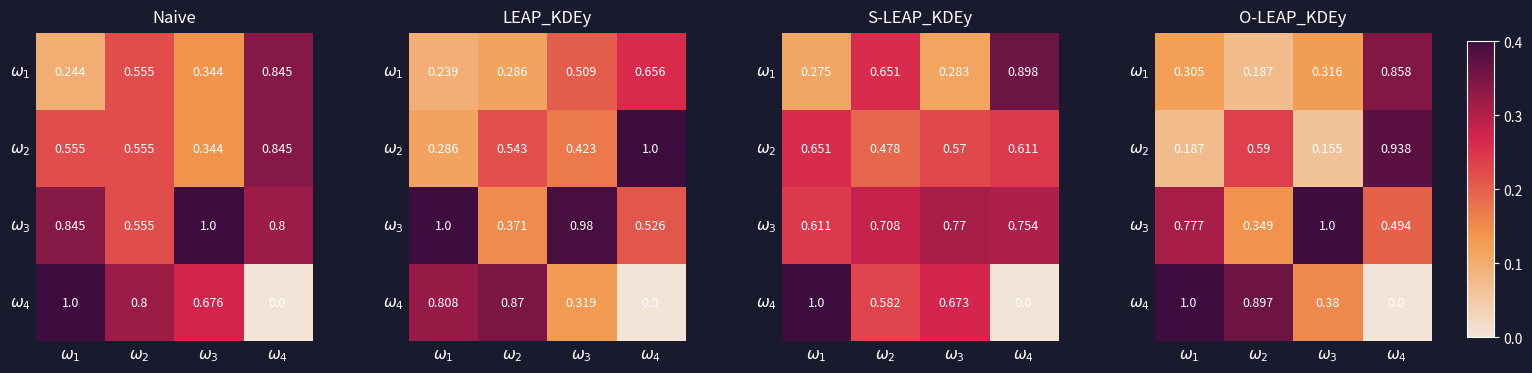

At which label is $\omega_3$ closest to 0?

$\omega_2$